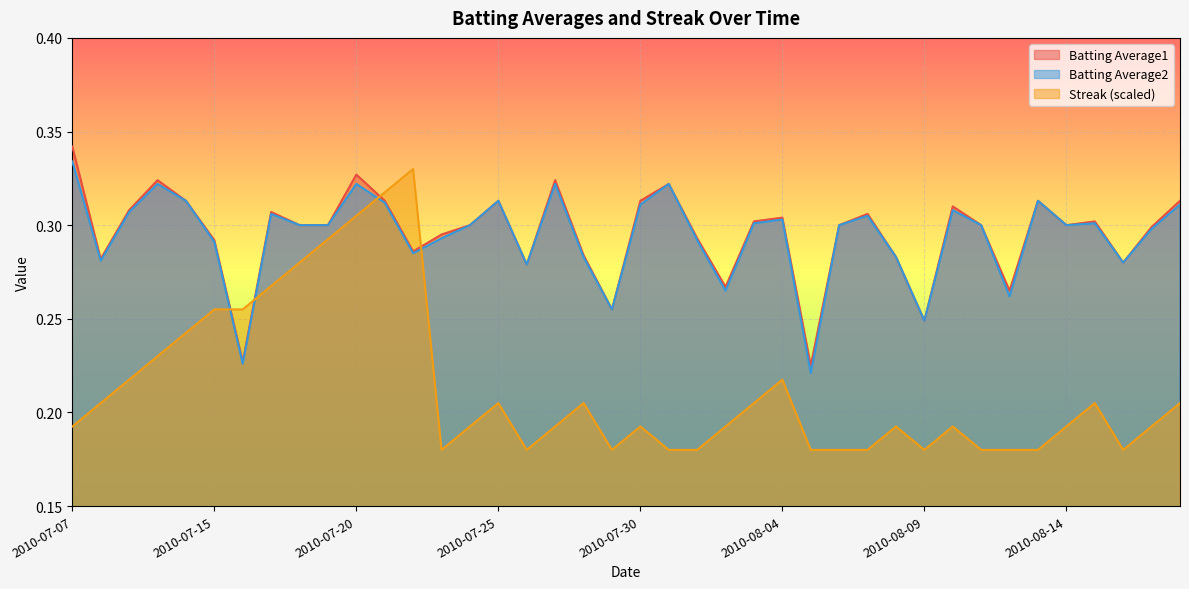

After their last crossing, which series has the higher values: Streak or Batting Average2?

Batting Average2